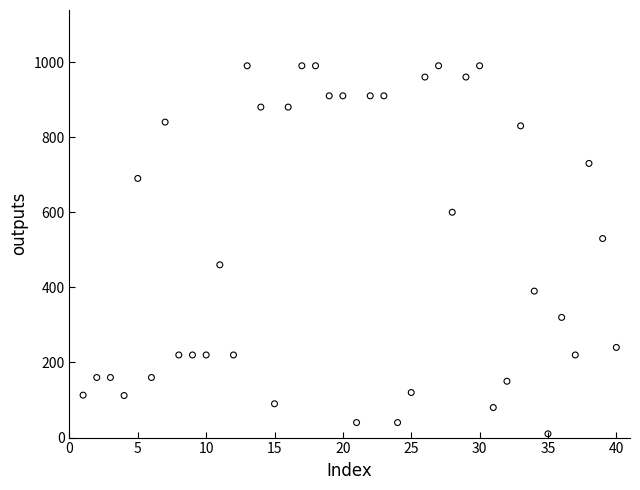

What is the range of X values (max minus min)?

39